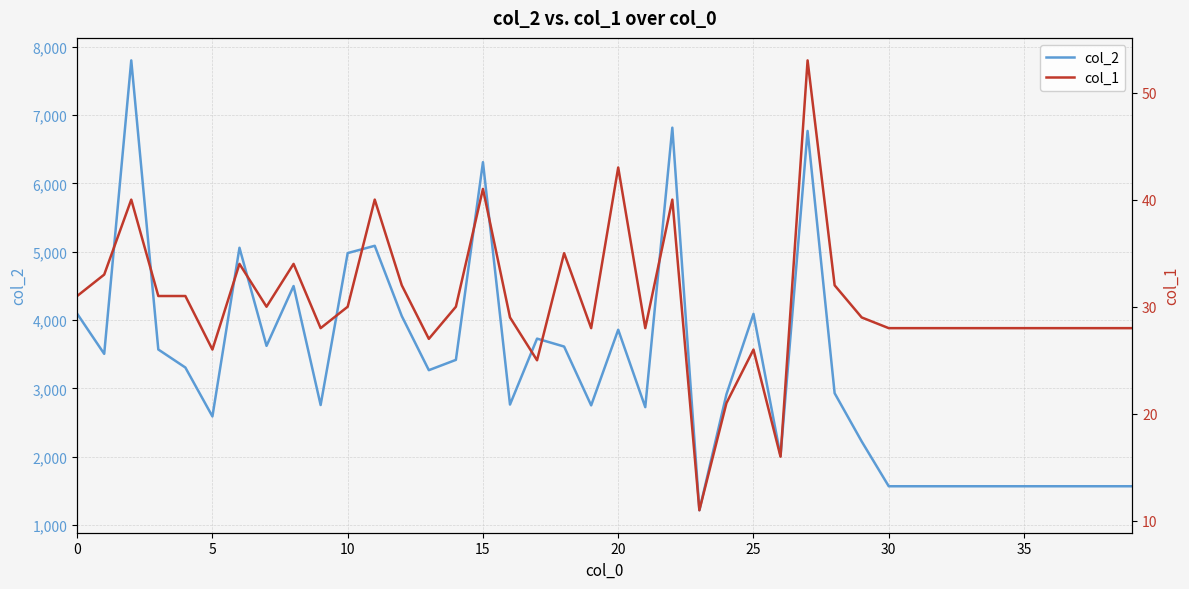

True or false: col_2 has more than 1 points higher than both neighbors.

True